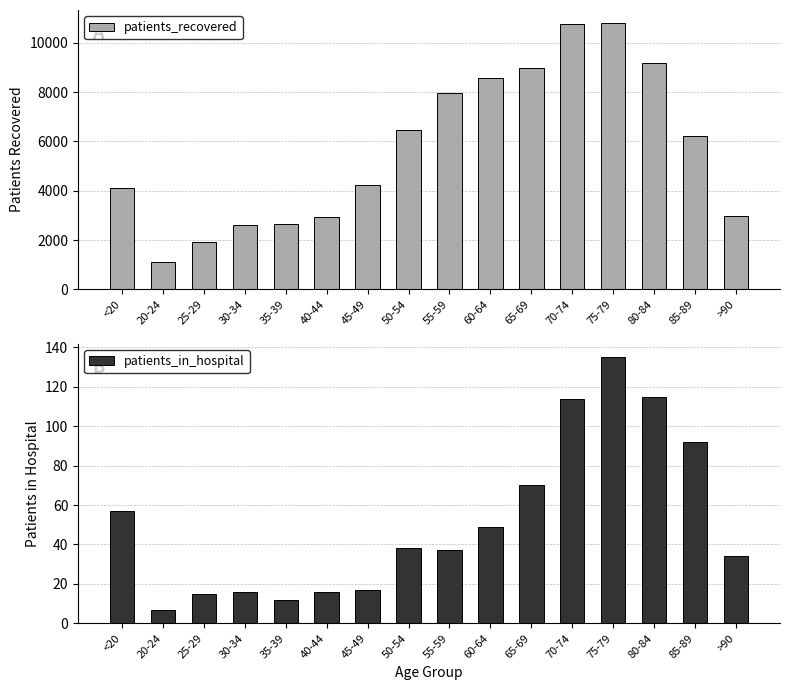

List the labels in order of patients_in_hospital value, largest first.

75-79, 80-84, 70-74, 85-89, 65-69, <20, 60-64, 50-54, 55-59, >90, 45-49, 30-34, 40-44, 25-29, 35-39, 20-24